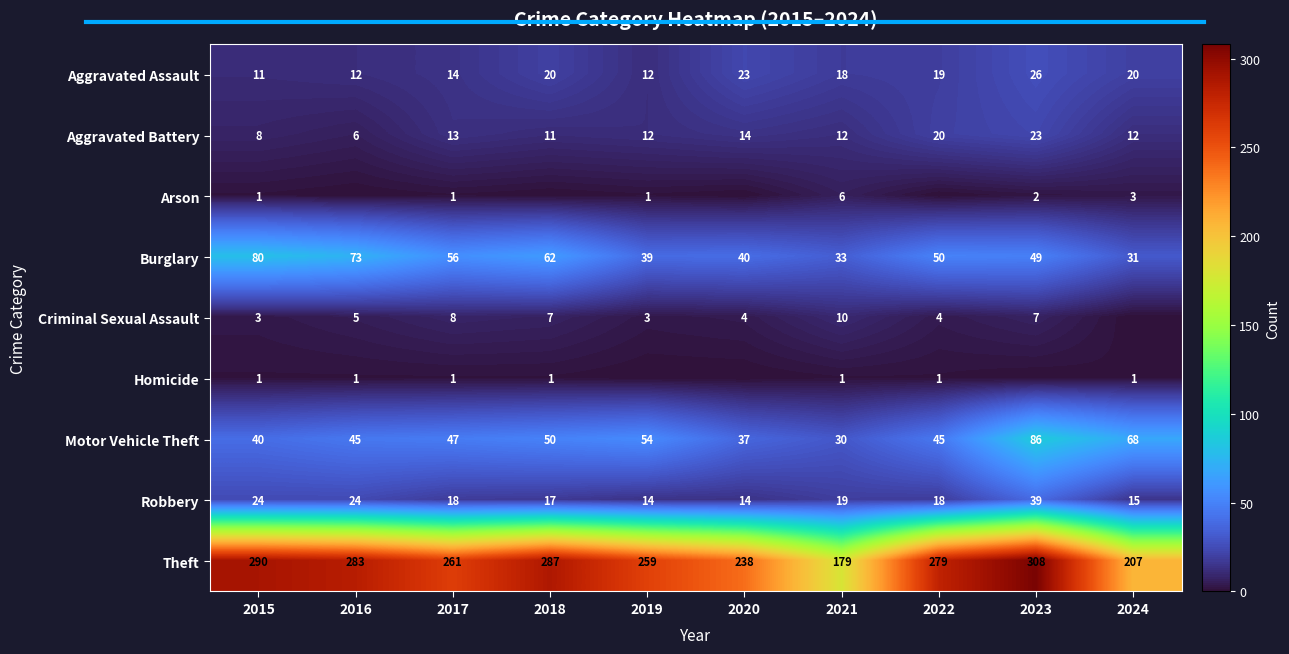

The Theft series shows 391 at 2020. True or false?

False